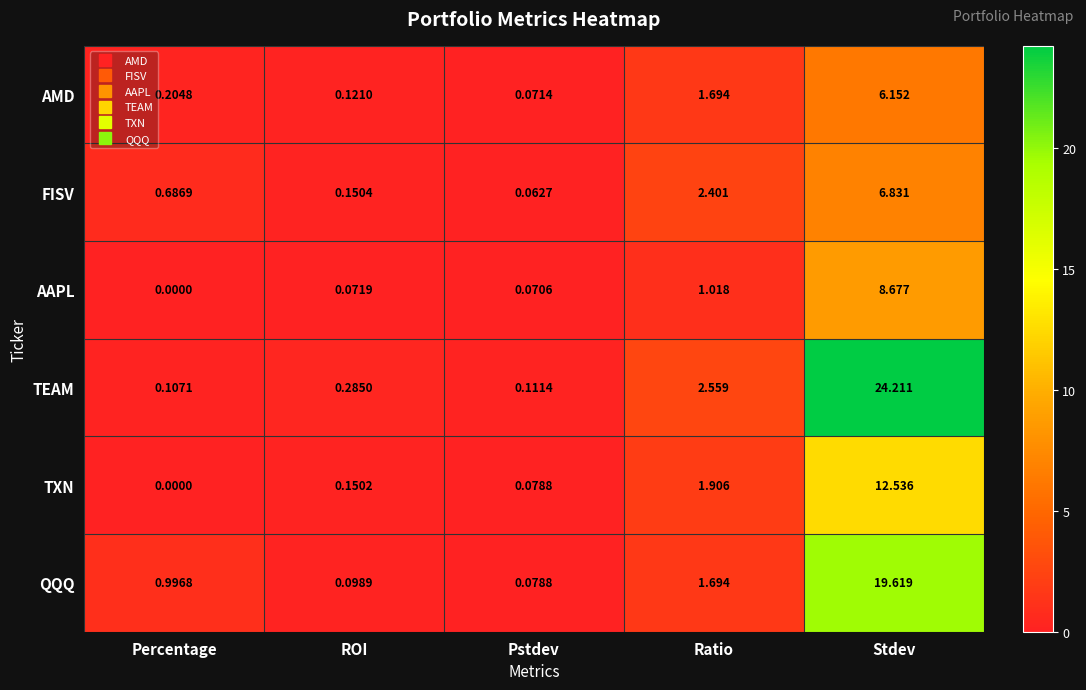

Where is TXN nearest to the value 6?

Ratio